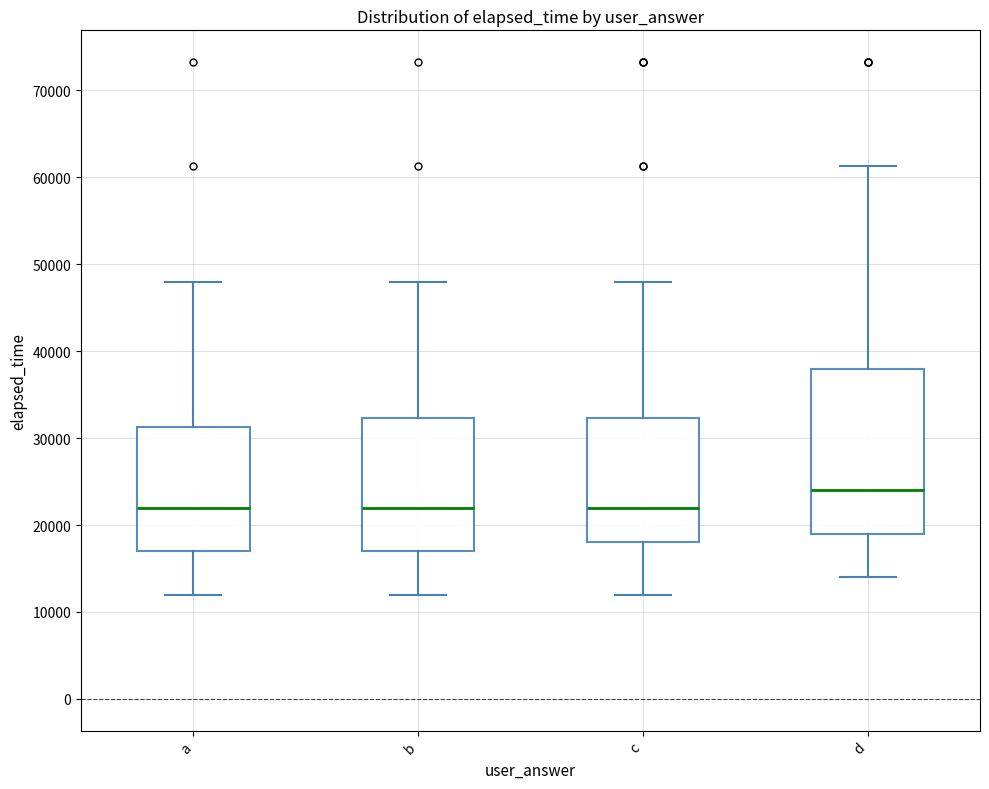

Reading left to right, read every box against the y-axis: the position of its median line, the range the box covers, and the ends of its whiskers. The values are not printed on the chart, so give them approximately, as read against the axis.

a: median 22000, box 17000 to 31000, whiskers 12000 to 48000
b: median 22000, box 17000 to 32000, whiskers 12000 to 48000
c: median 22000, box 18000 to 32000, whiskers 12000 to 48000
d: median 24000, box 19000 to 38000, whiskers 14000 to 61000